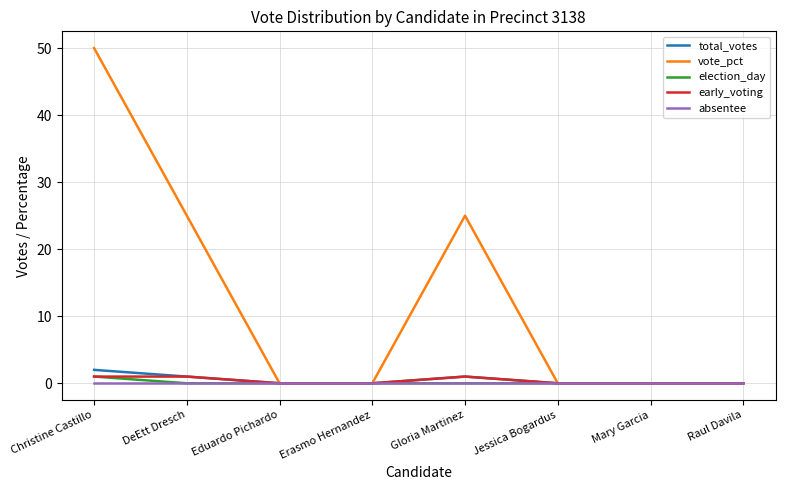

At which category is the sum across all series the highest?

Christine Castillo